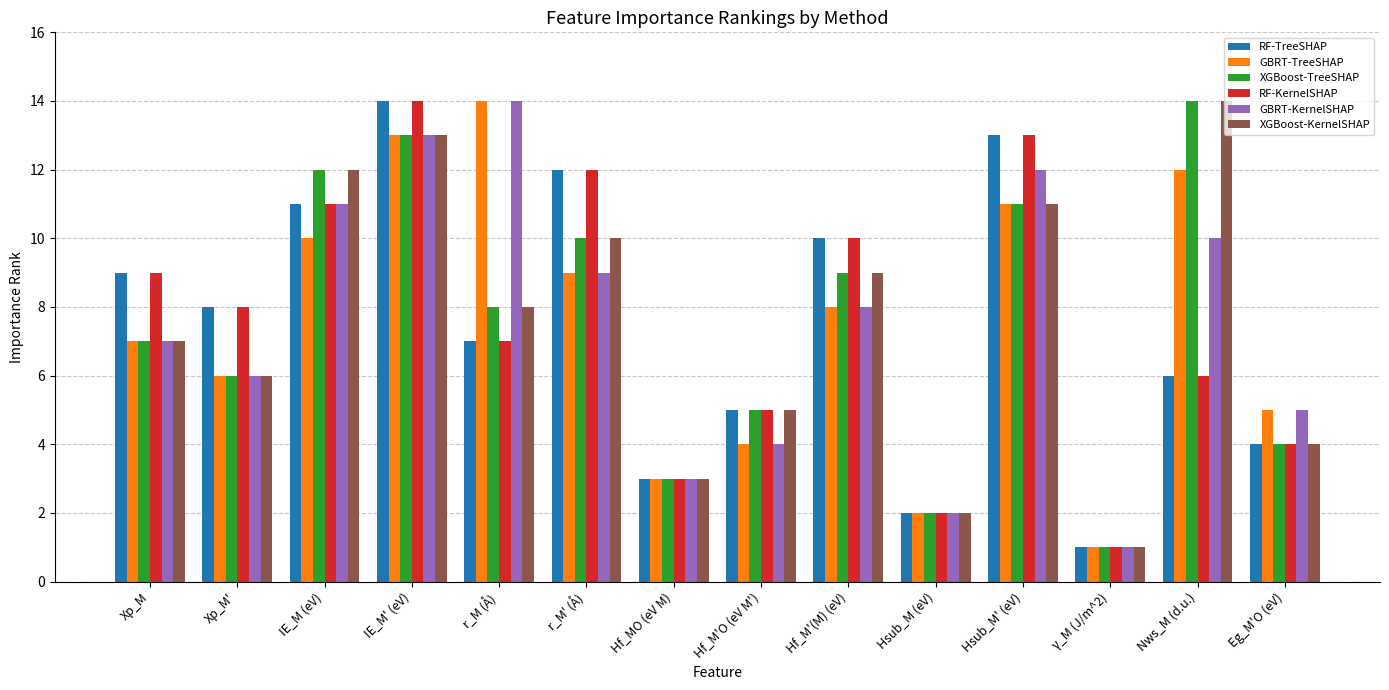

Reading left to right, transcribe all the data shown in this chart.

RF-TreeSHAP: Xp_M=9	Xp_M'=8	IE_M (eV)=11	IE_M' (eV)=14	r_M (Å)=7	r_M' (Å)=12	Hf_MO (eV M)=3	Hf_M'O (eV M')=5	Hf_M'(M) (eV)=10	Hsub_M (eV)=2	Hsub_M' (eV)=13	γ_M (J/m^2)=1	Nws_M (d.u.)=6	Eg_M'O (eV)=4
GBRT-TreeSHAP: Xp_M=7	Xp_M'=6	IE_M (eV)=10	IE_M' (eV)=13	r_M (Å)=14	r_M' (Å)=9	Hf_MO (eV M)=3	Hf_M'O (eV M')=4	Hf_M'(M) (eV)=8	Hsub_M (eV)=2	Hsub_M' (eV)=11	γ_M (J/m^2)=1	Nws_M (d.u.)=12	Eg_M'O (eV)=5
XGBoost-TreeSHAP: Xp_M=7	Xp_M'=6	IE_M (eV)=12	IE_M' (eV)=13	r_M (Å)=8	r_M' (Å)=10	Hf_MO (eV M)=3	Hf_M'O (eV M')=5	Hf_M'(M) (eV)=9	Hsub_M (eV)=2	Hsub_M' (eV)=11	γ_M (J/m^2)=1	Nws_M (d.u.)=14	Eg_M'O (eV)=4
RF-KernelSHAP: Xp_M=9	Xp_M'=8	IE_M (eV)=11	IE_M' (eV)=14	r_M (Å)=7	r_M' (Å)=12	Hf_MO (eV M)=3	Hf_M'O (eV M')=5	Hf_M'(M) (eV)=10	Hsub_M (eV)=2	Hsub_M' (eV)=13	γ_M (J/m^2)=1	Nws_M (d.u.)=6	Eg_M'O (eV)=4
GBRT-KernelSHAP: Xp_M=7	Xp_M'=6	IE_M (eV)=11	IE_M' (eV)=13	r_M (Å)=14	r_M' (Å)=9	Hf_MO (eV M)=3	Hf_M'O (eV M')=4	Hf_M'(M) (eV)=8	Hsub_M (eV)=2	Hsub_M' (eV)=12	γ_M (J/m^2)=1	Nws_M (d.u.)=10	Eg_M'O (eV)=5
XGBoost-KernelSHAP: Xp_M=7	Xp_M'=6	IE_M (eV)=12	IE_M' (eV)=13	r_M (Å)=8	r_M' (Å)=10	Hf_MO (eV M)=3	Hf_M'O (eV M')=5	Hf_M'(M) (eV)=9	Hsub_M (eV)=2	Hsub_M' (eV)=11	γ_M (J/m^2)=1	Nws_M (d.u.)=14	Eg_M'O (eV)=4